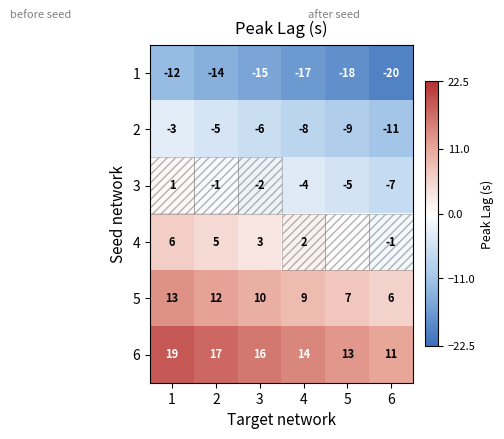

Is the value of 2 at 4 greater than the value of 5 at 1?

No